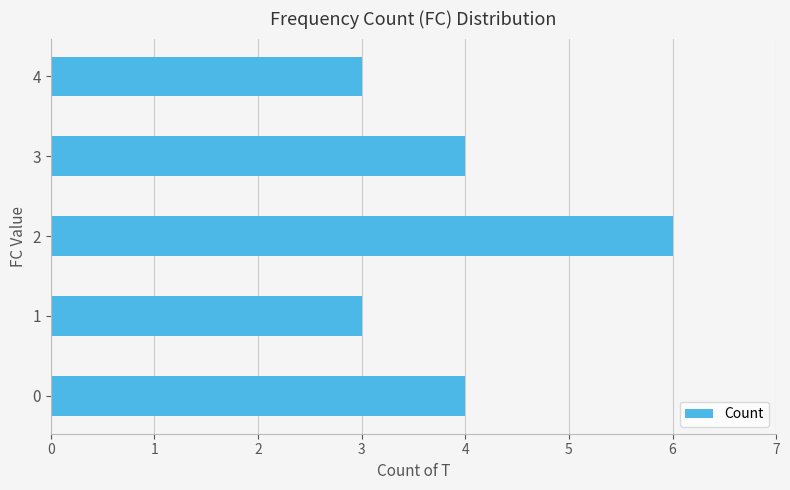

What is the ratio of the value at 3 to the value at 2?

0.7